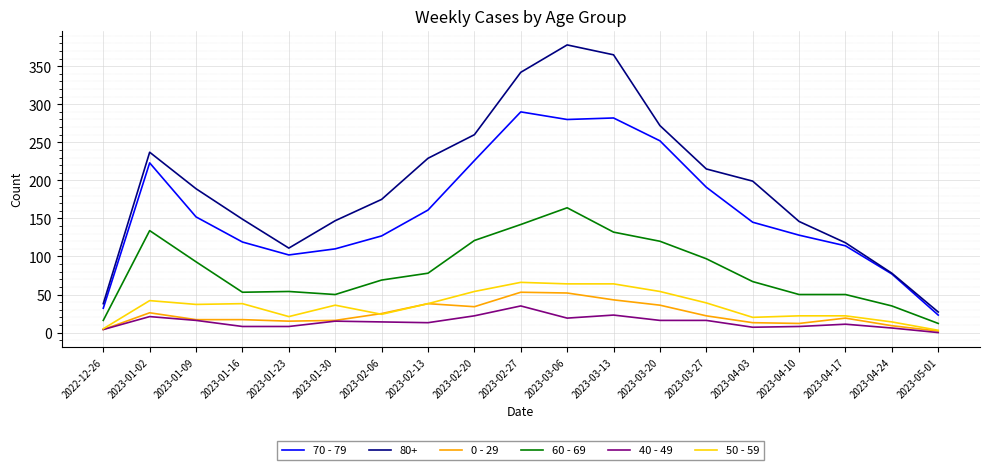

Which category has the lowest value across all series?

2023-05-01